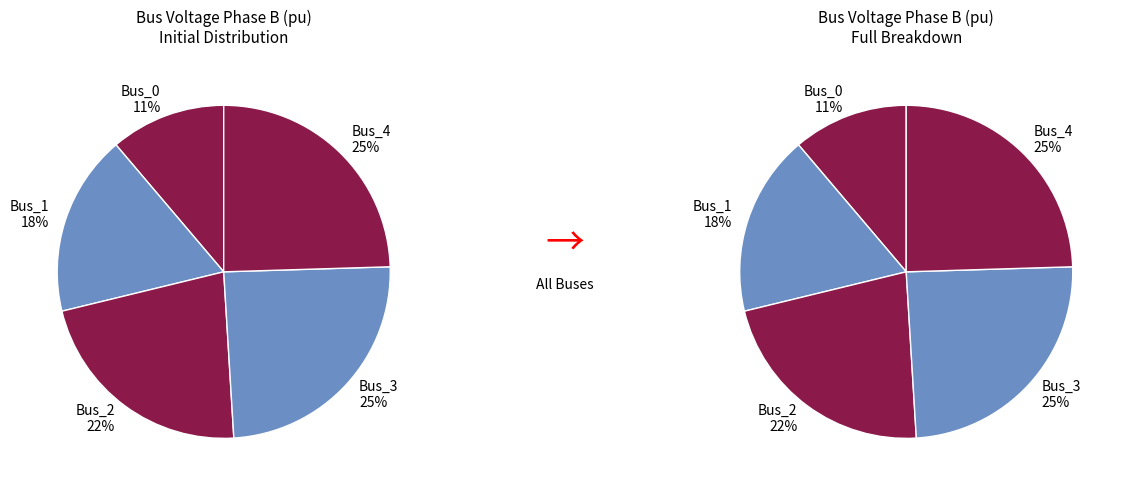

How many segments does this pie chart have?

5